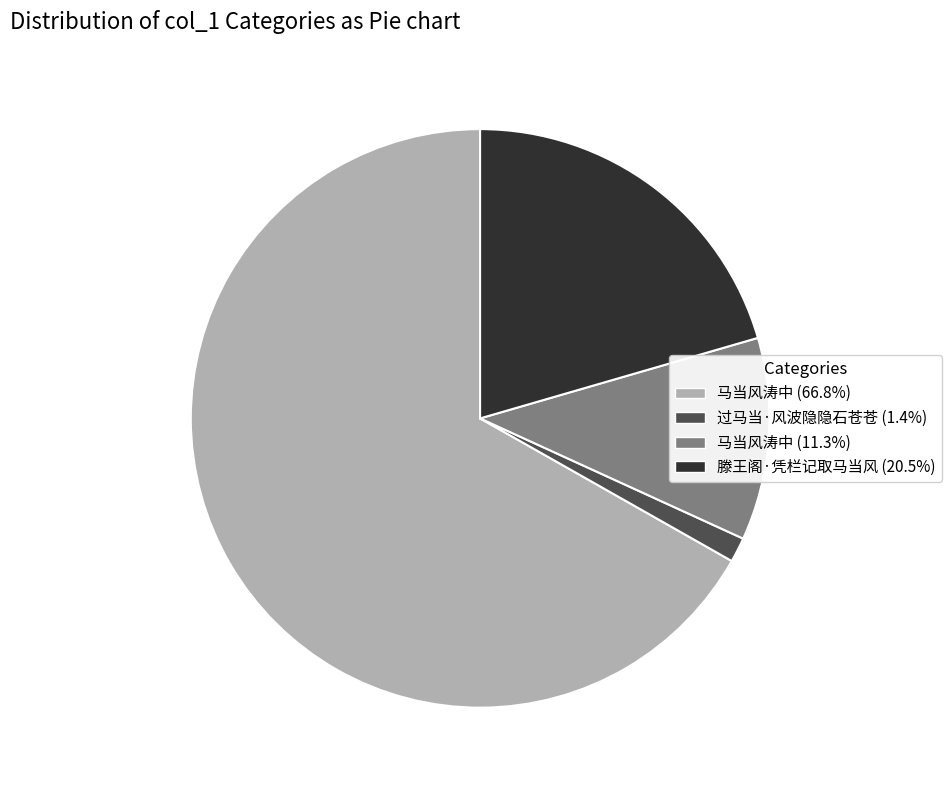

Is there any slice that represents more than half of the pie?

Yes